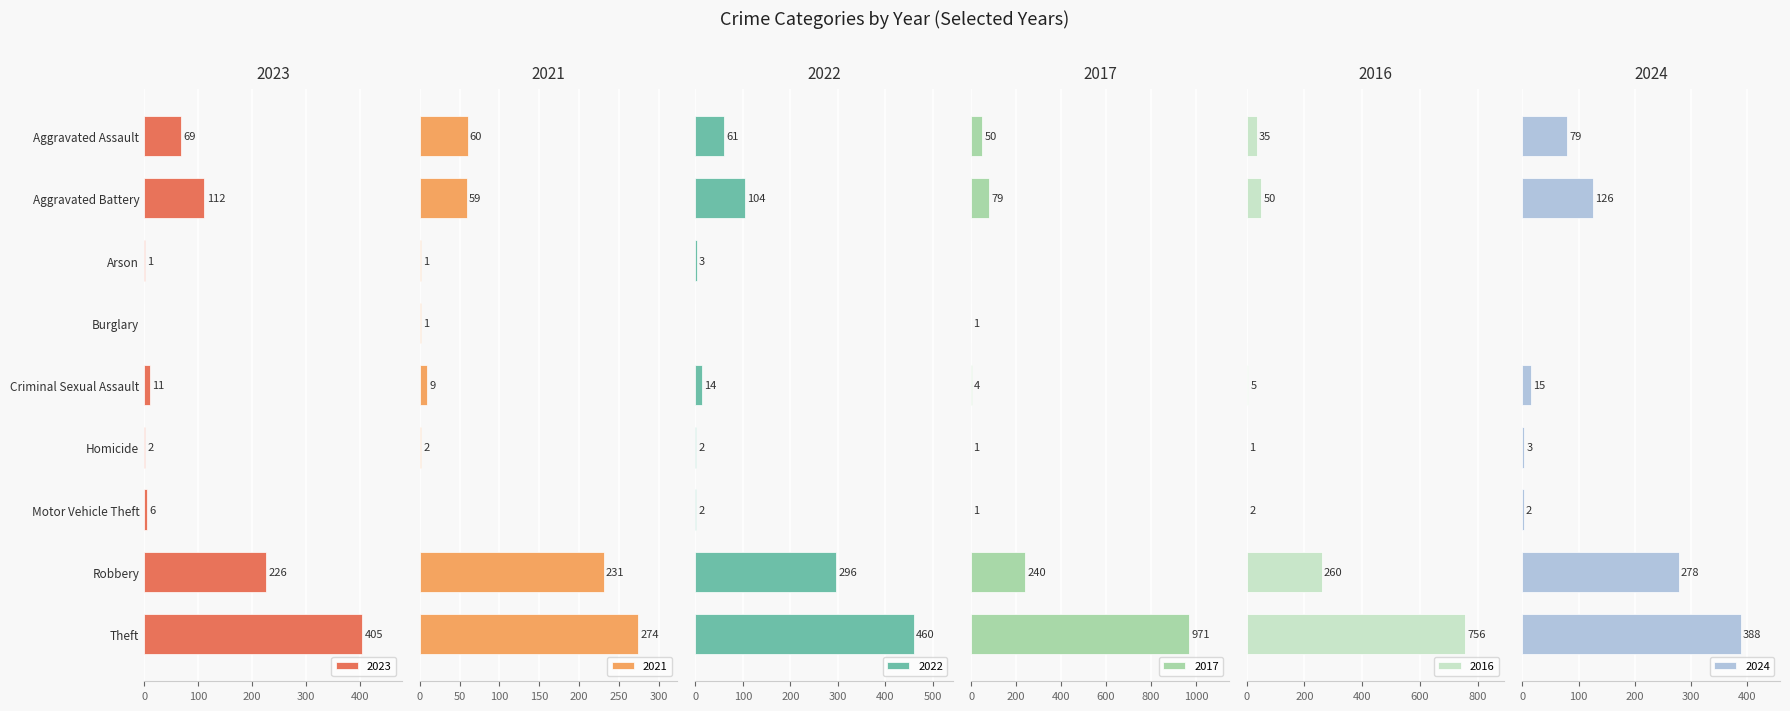

How many data points does each series have?

9